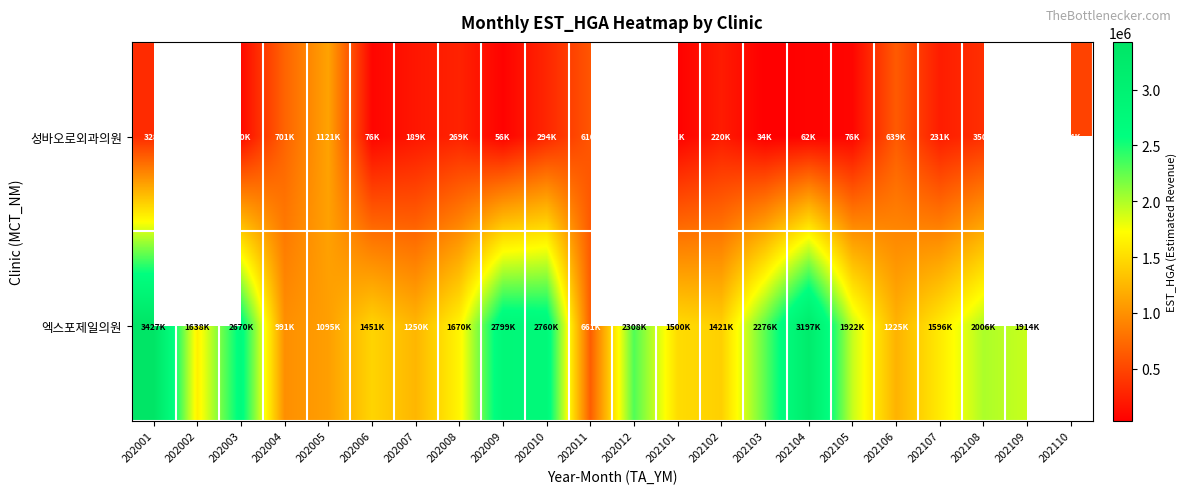

What is the difference between the highest and lowest values at 202105?

1845547.0